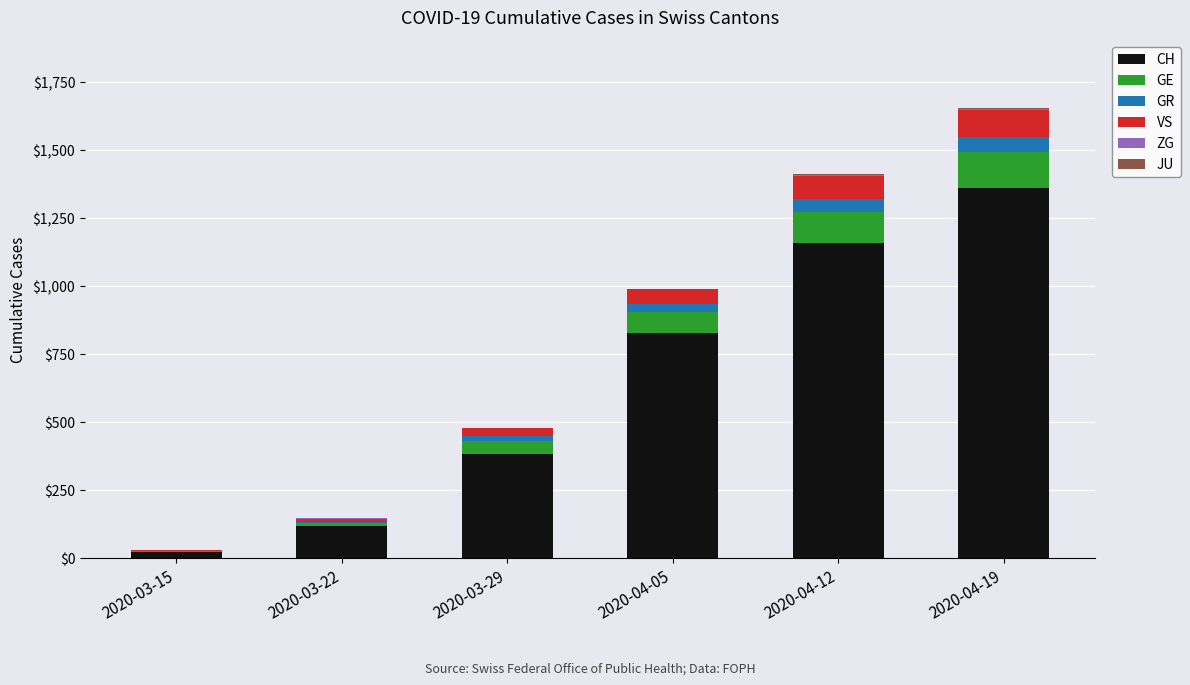

Which category has the highest value in the CH series?

2020-04-19